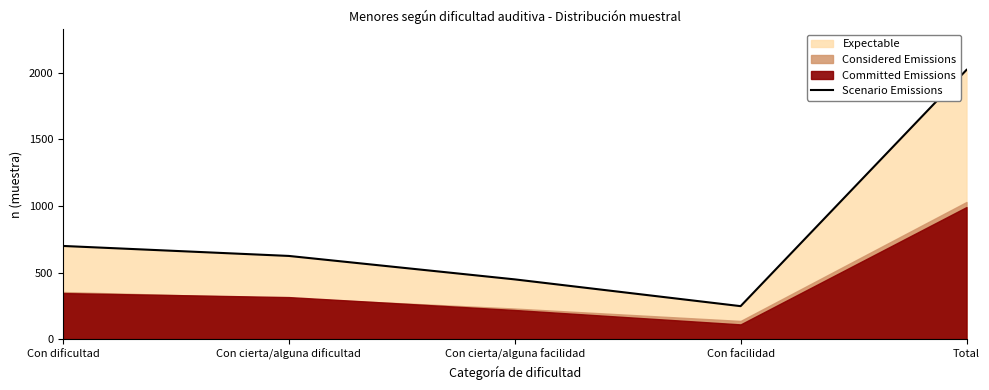

How many interior local valleys (lower than both neighbors) does the data have?

1